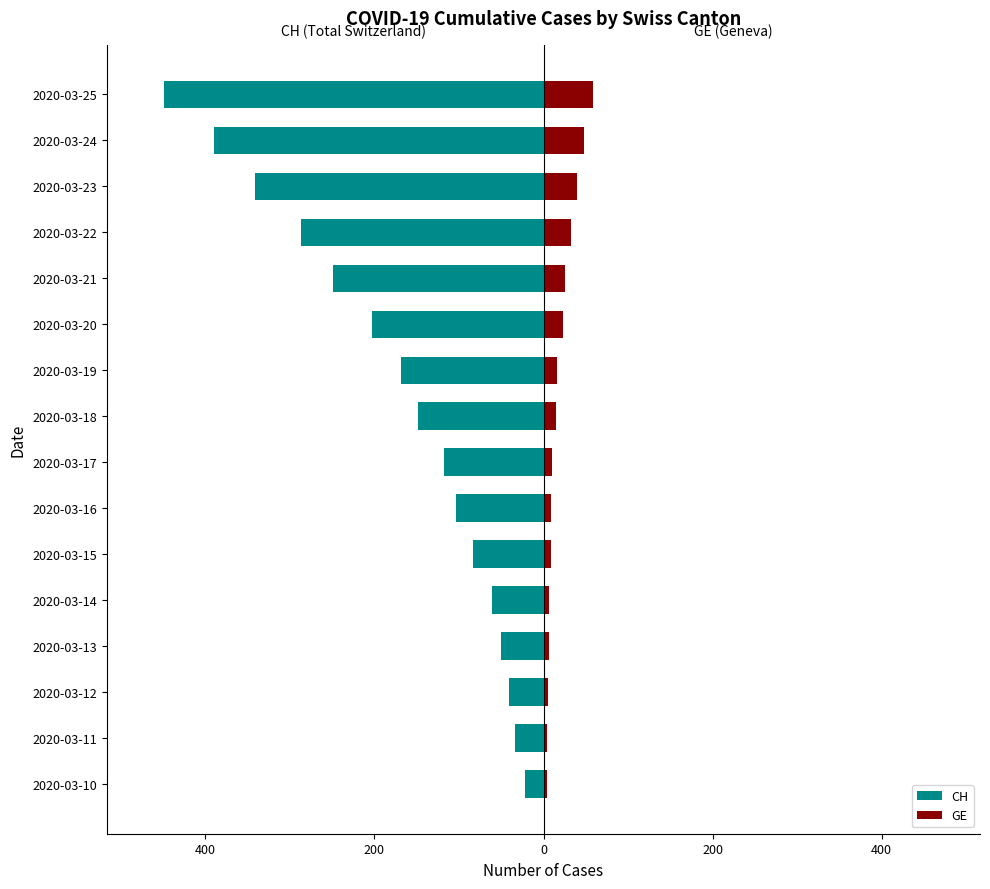

How many bars are there in total?

32